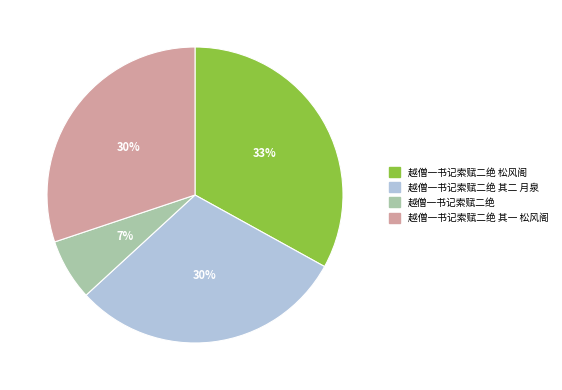

Is there a majority slice in this chart?

No